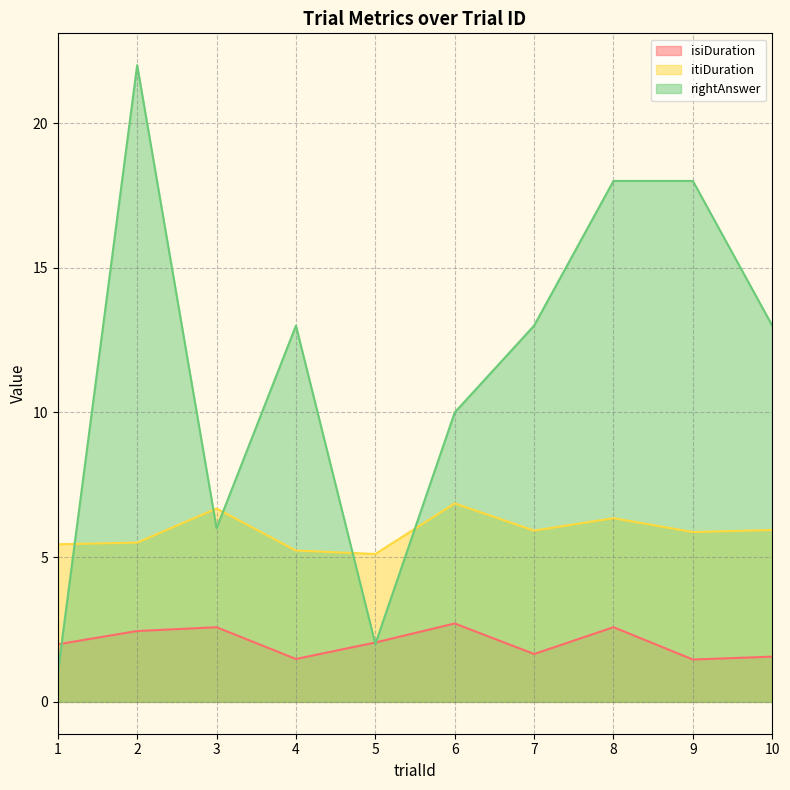

Reading left to right, what are all the values shown in this chart?

isiDuration: 2.0	2.4	2.6	1.5	2.1	2.7	1.7	2.6	1.5	1.6
itiDuration: 5.4	5.5	6.7	5.2	5.1	6.9	5.9	6.3	5.9	5.9
rightAnswer: 1.0	22.0	6.0	13.0	2.0	10.0	13.0	18.0	18.0	13.0